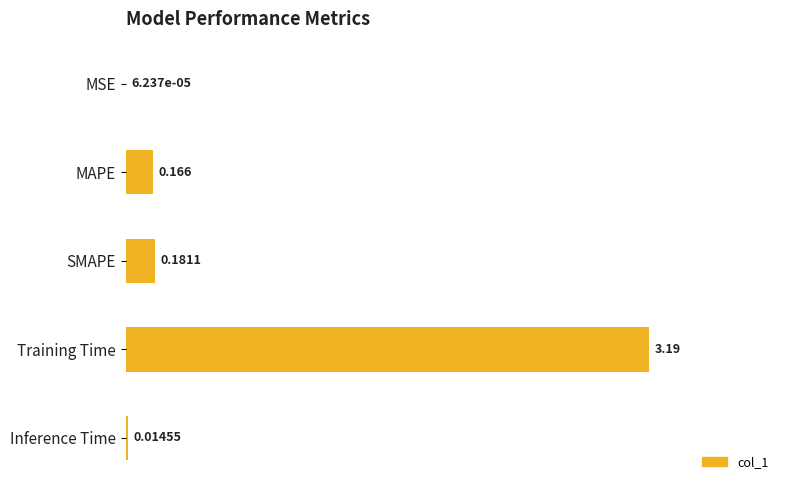

Which has a higher value, SMAPE or Inference Time?

SMAPE